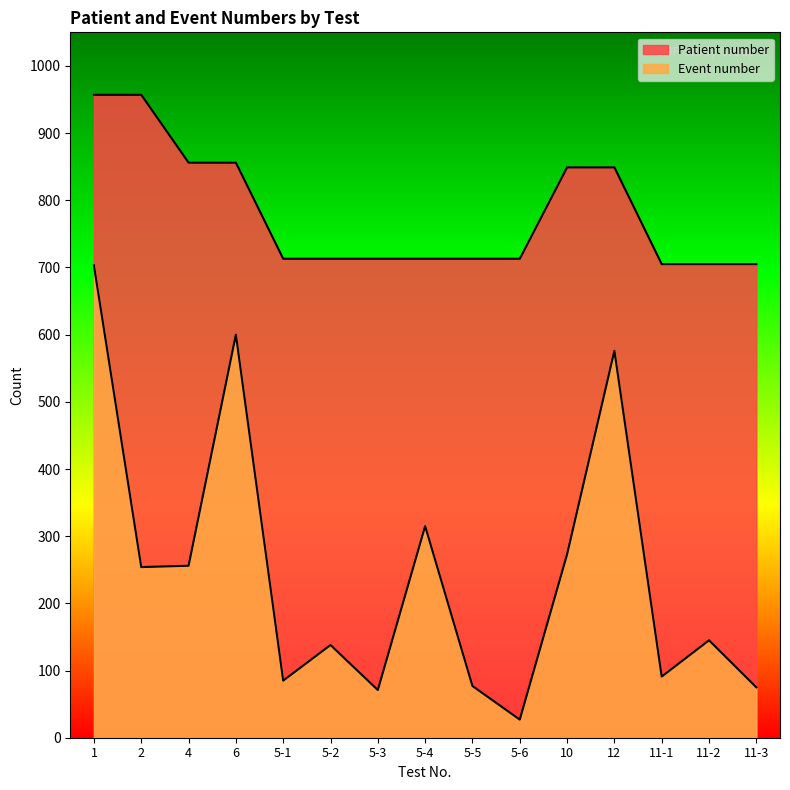

How many lines are shown in the chart?

2